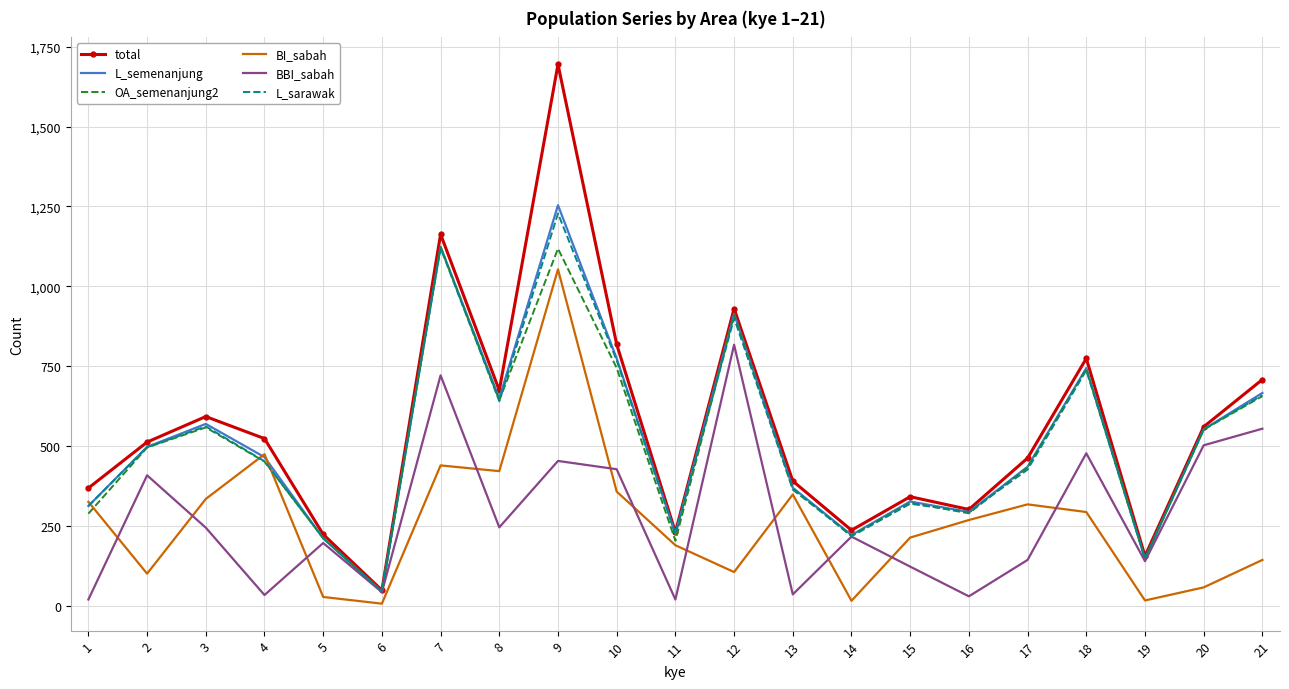

What is the difference between the maximum and minimum values in the BI_sabah series?

1047